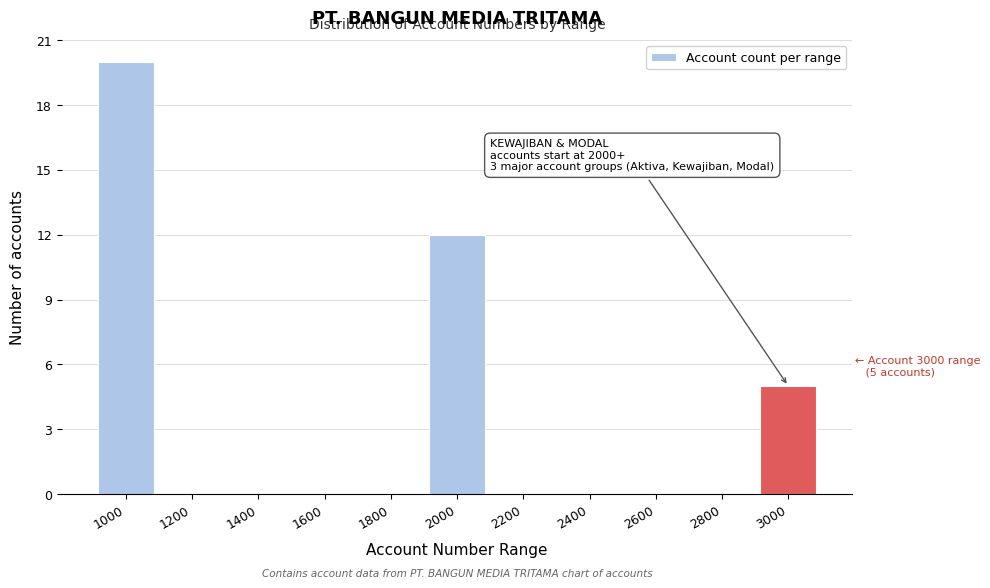

Reading right to left, list all the values displayed in this chart.

3000=5	2800=0	2600=0	2400=0	2200=0	2000=12	1800=0	1600=0	1400=0	1200=0	1000=20